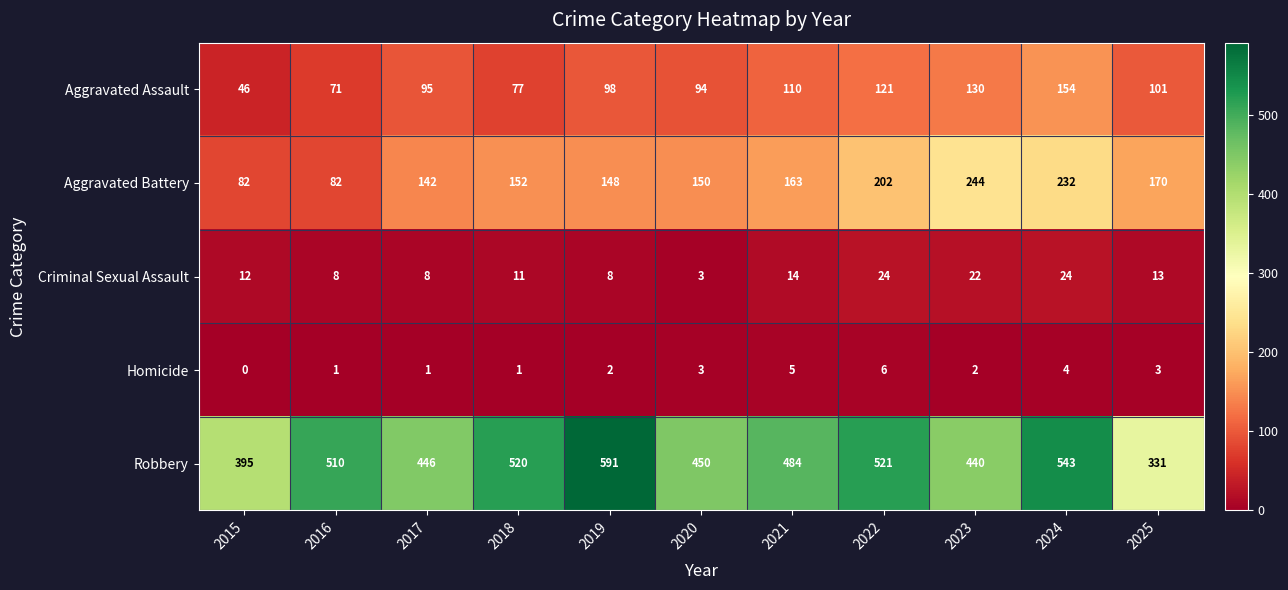

Rank the series by their maximum value, from highest to lowest.

Robbery, Aggravated Battery, Aggravated Assault, Criminal Sexual Assault, Homicide